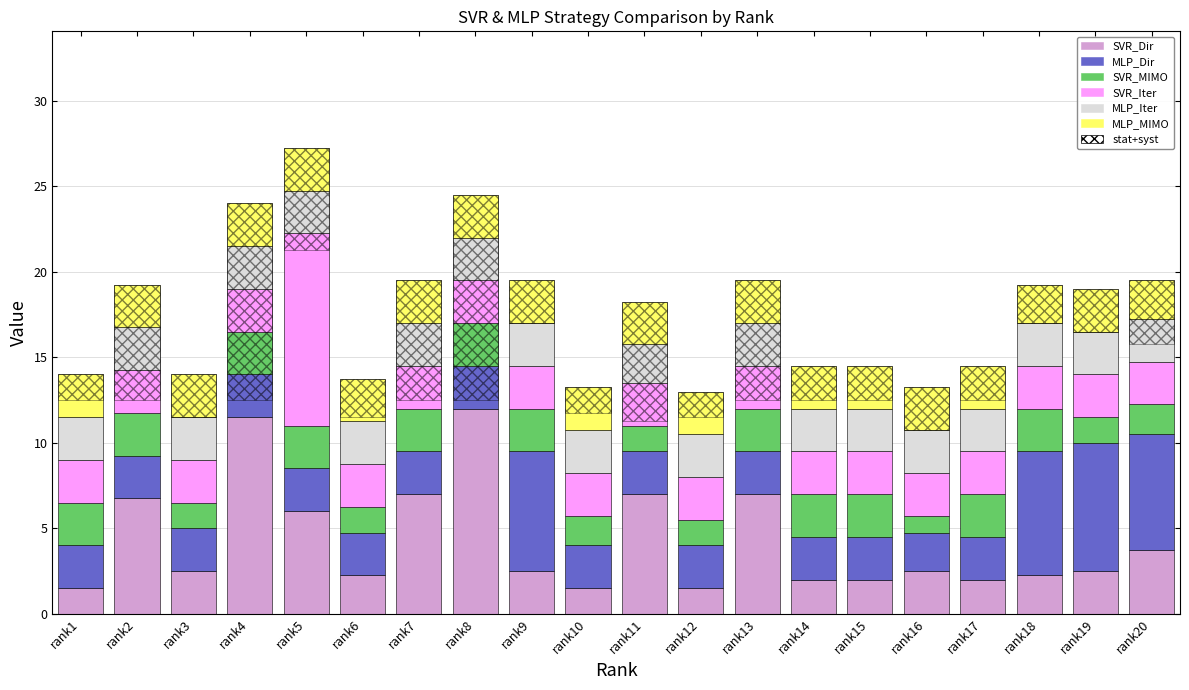

Rank the series by their maximum value, from lowest to highest.

SVR_MIMO, MLP_Iter, MLP_MIMO, MLP_Dir, SVR_Iter, SVR_Dir